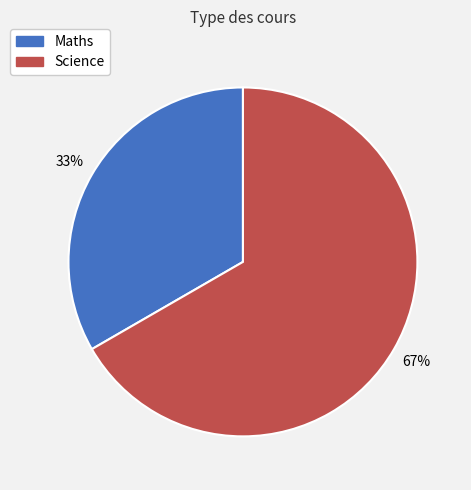

To the nearest percent, what is the average slice percentage?

50%